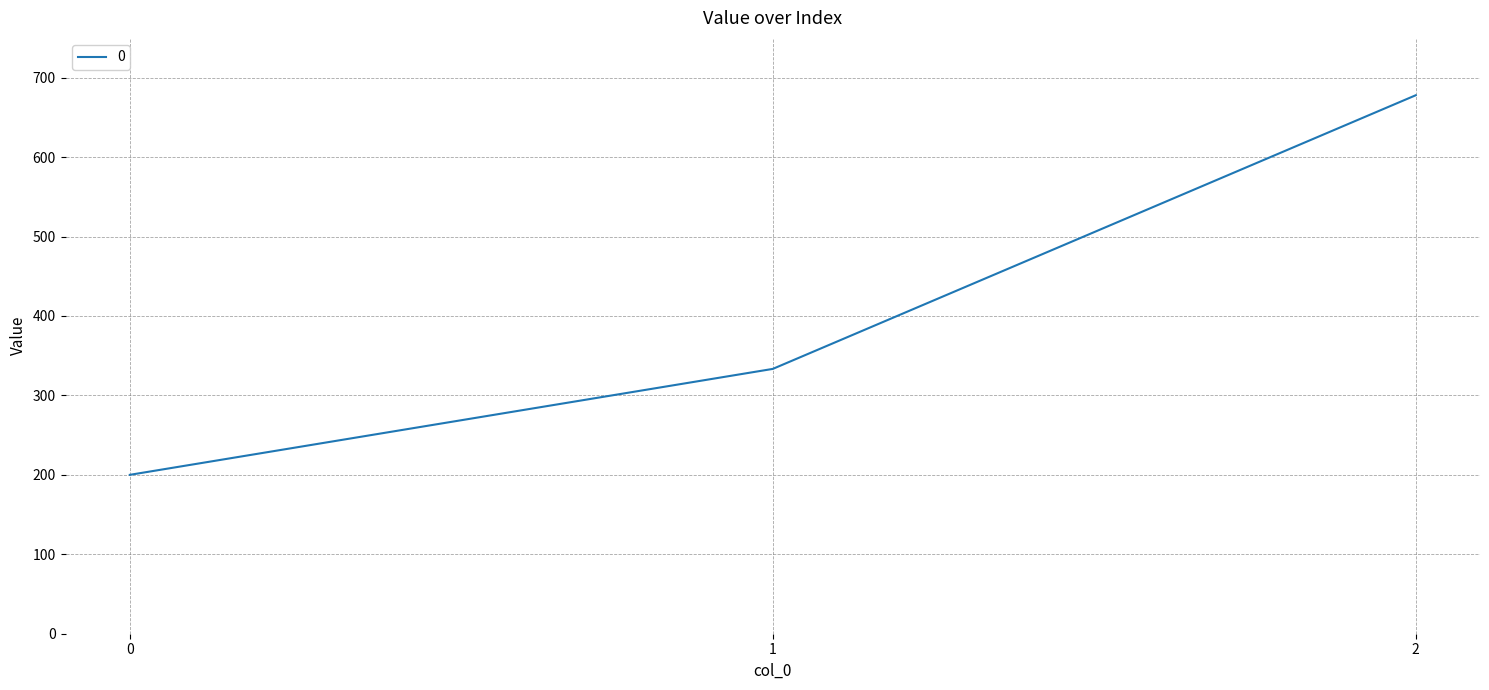

Reading left to right, what are all the values shown in this chart?

200.0	333.3	677.8